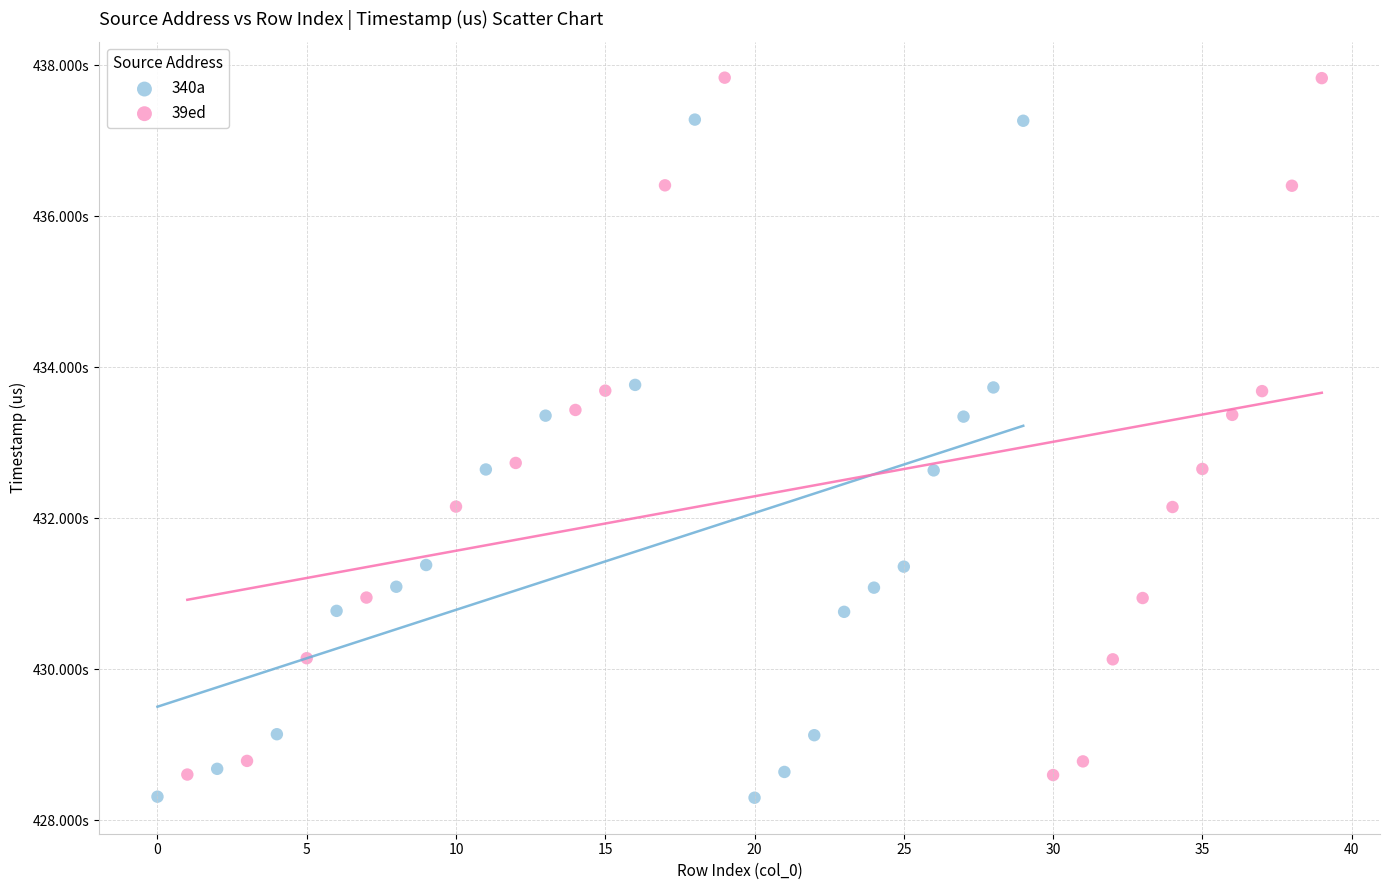

What are all the series names shown in the legend?

340a, 39ed